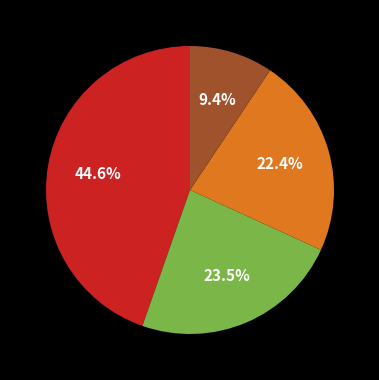

Does any single category account for the majority?

No